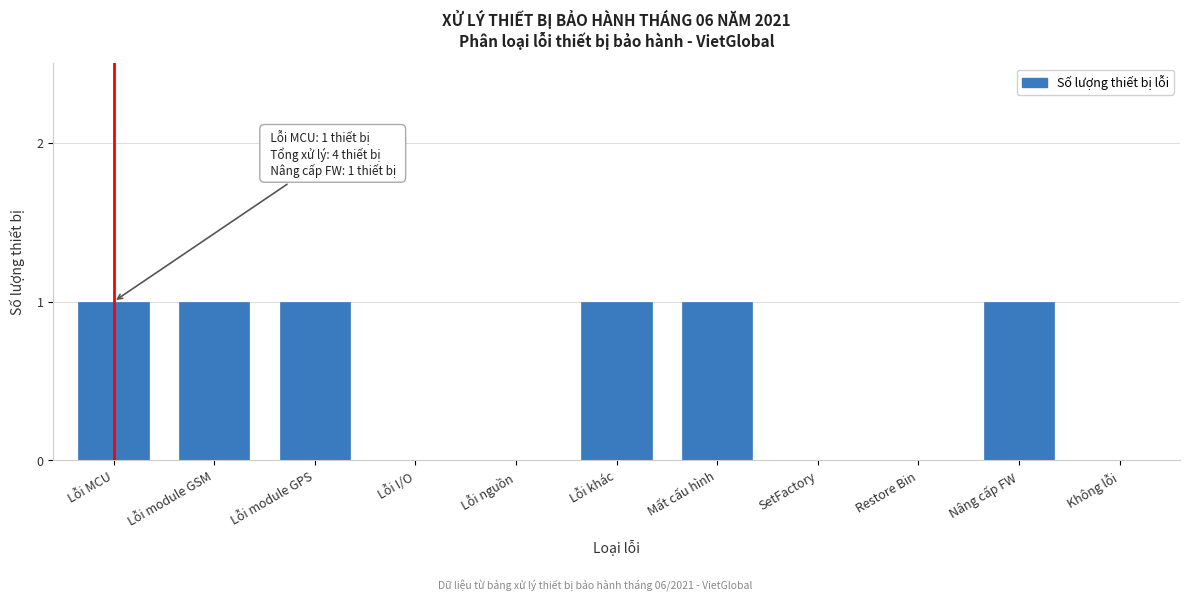

Reading right to left, list all the values displayed in this chart.

Không lỗi=0	Nâng cấp FW=1	Restore Bin=0	SetFactory=0	Mất cấu hình=1	Lỗi khác=1	Lỗi nguồn=0	Lỗi I/O=0	Lỗi module GPS=1	Lỗi module GSM=1	Lỗi MCU=1